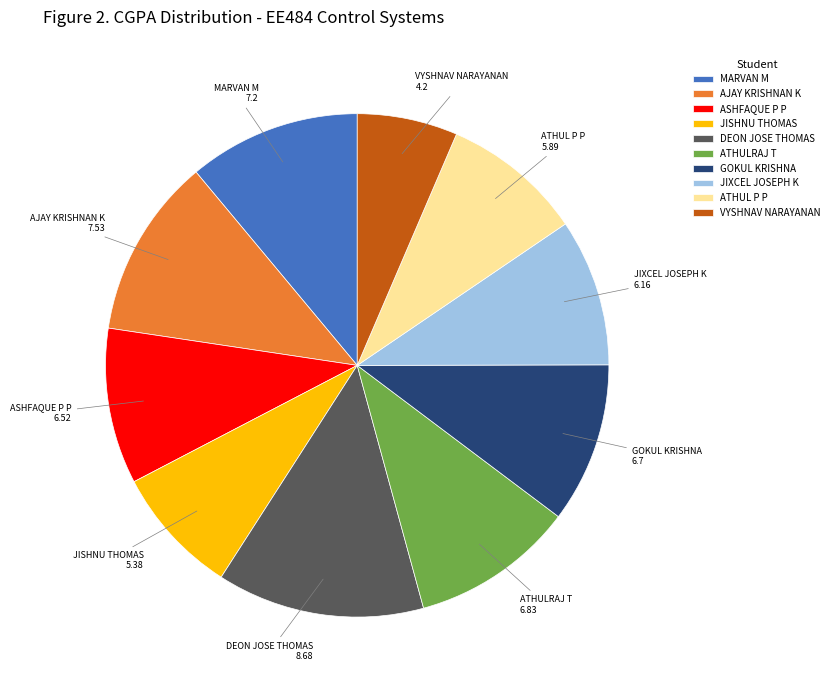

How many slices are in this pie chart?

10